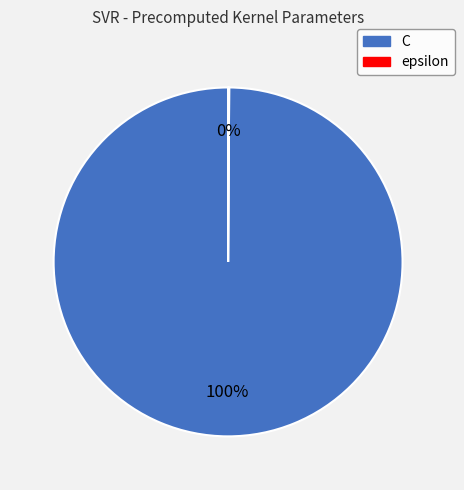

Is there any slice that represents more than half of the pie?

Yes